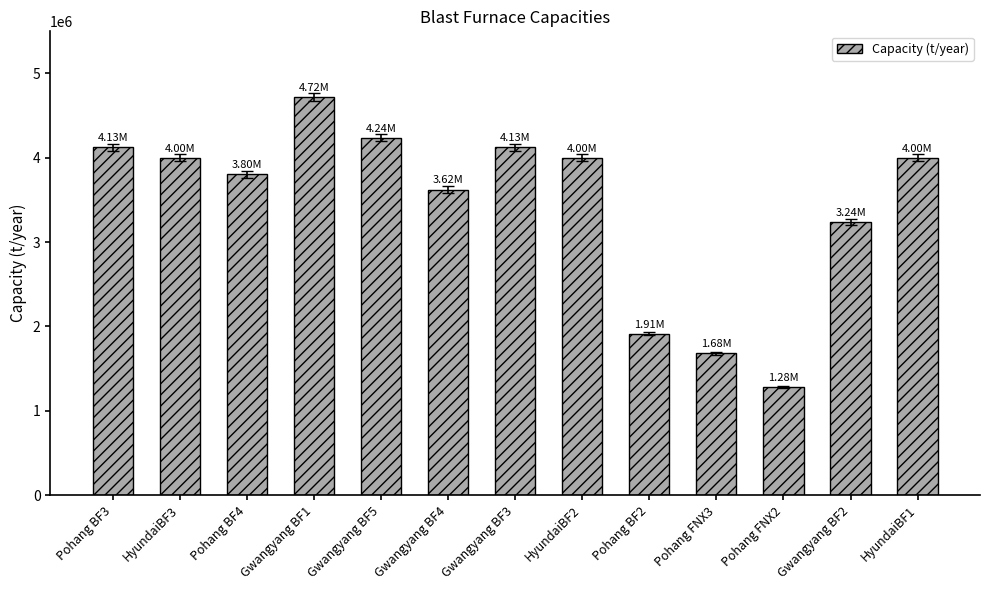

Which has a higher value, Pohang BF4 or HyundaiBF2?

HyundaiBF2